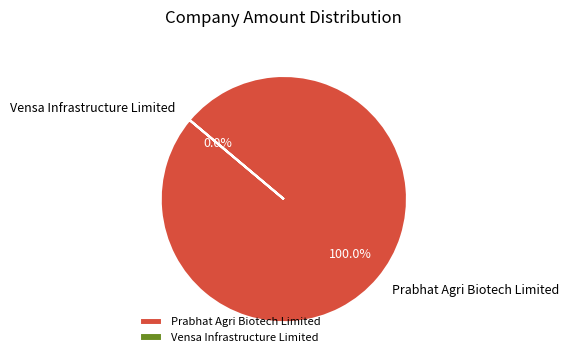

What is the smallest slice in the pie chart?

Vensa Infrastructure Limited